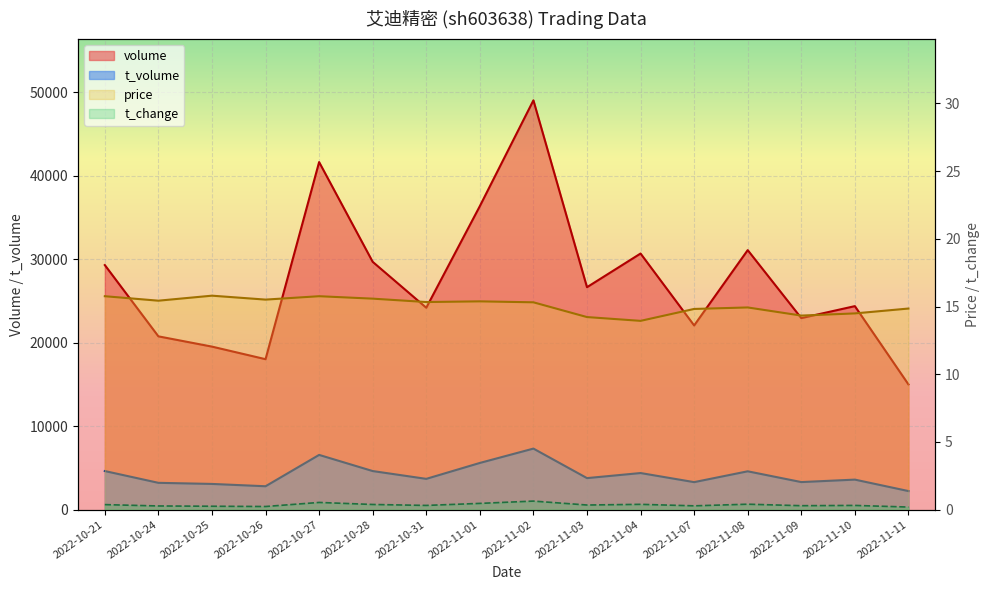

What is the total value across all series at 2022-10-27?

48192.3